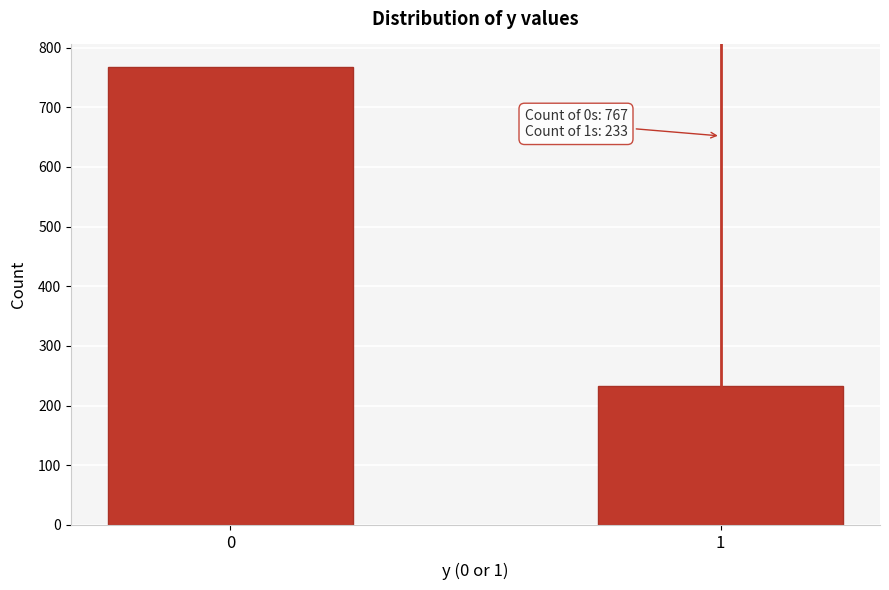

Reading left to right, what are all the values shown in this chart?

0=767	1=233